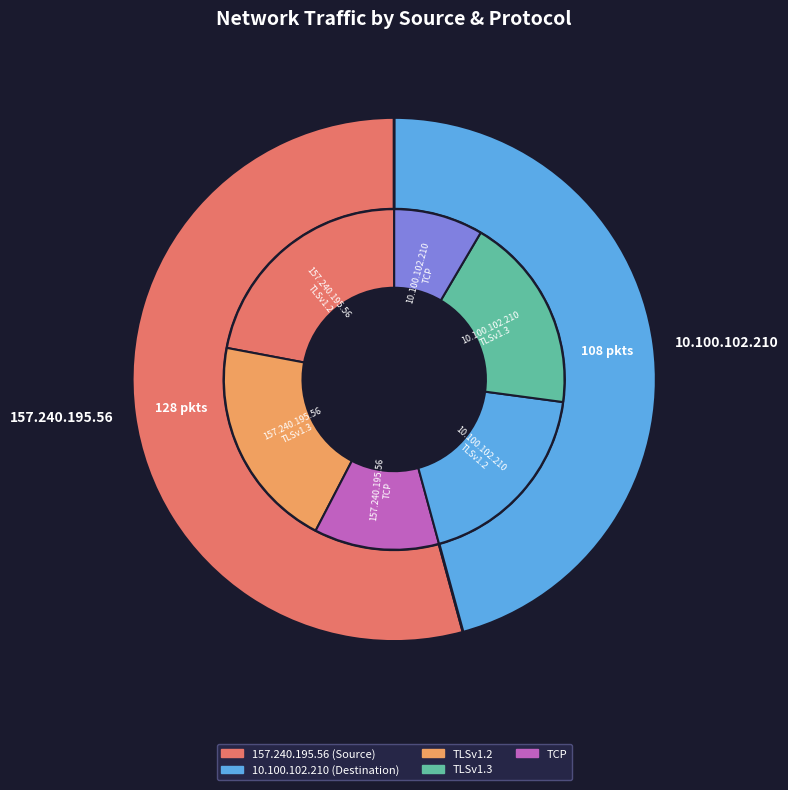

To the nearest percent, what is the difference between the 10.100.102.210 and 157.240.195.56 slice percentages?

8%